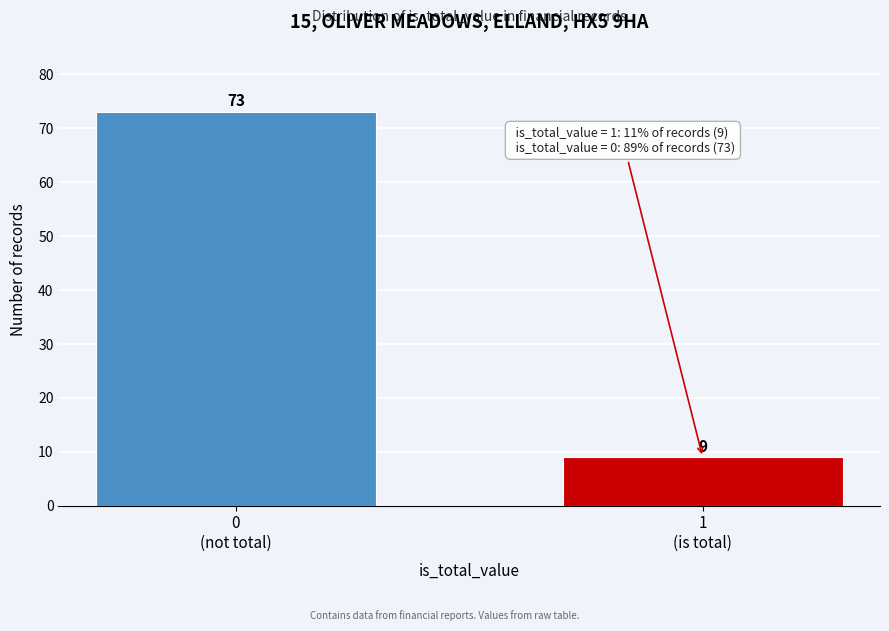

Reading right to left, extract all data points from this chart.

9	73